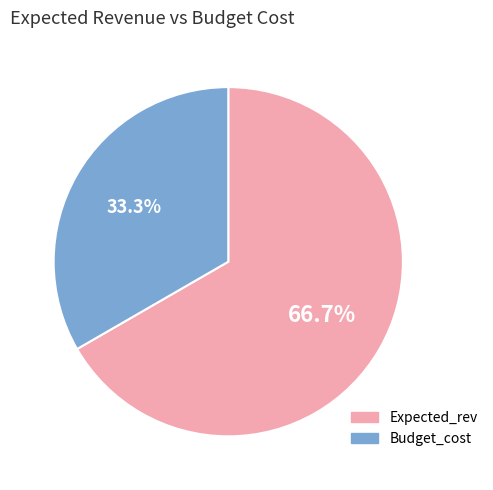

How many slices are in this pie chart?

2